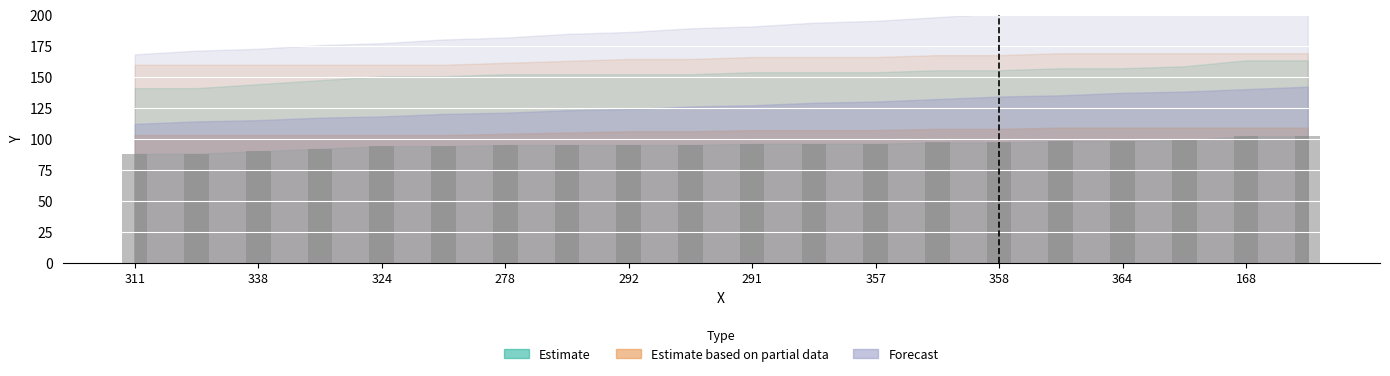

What is the minimum value shown in the chart?

88